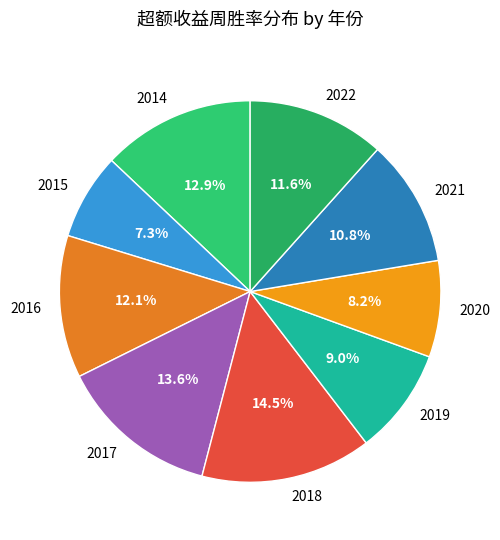

How many segments does this pie chart have?

9